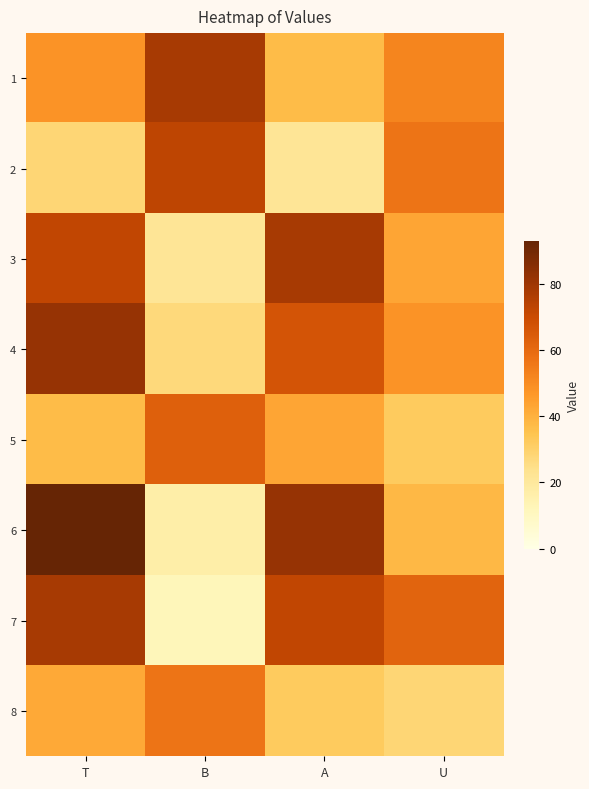

Which series has the largest range (max minus min)?

6